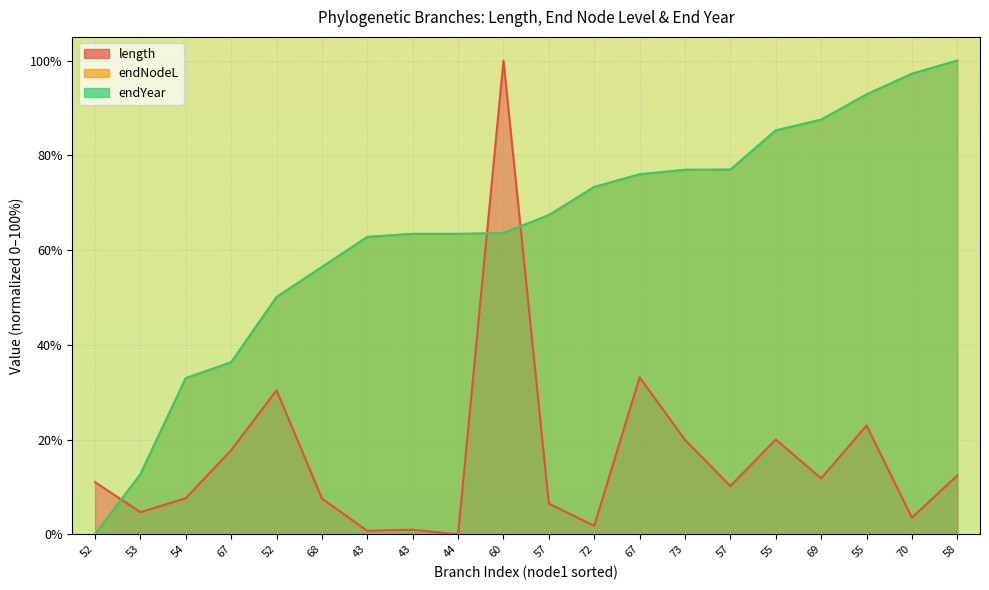

At which category is the sum across all series the highest?

60